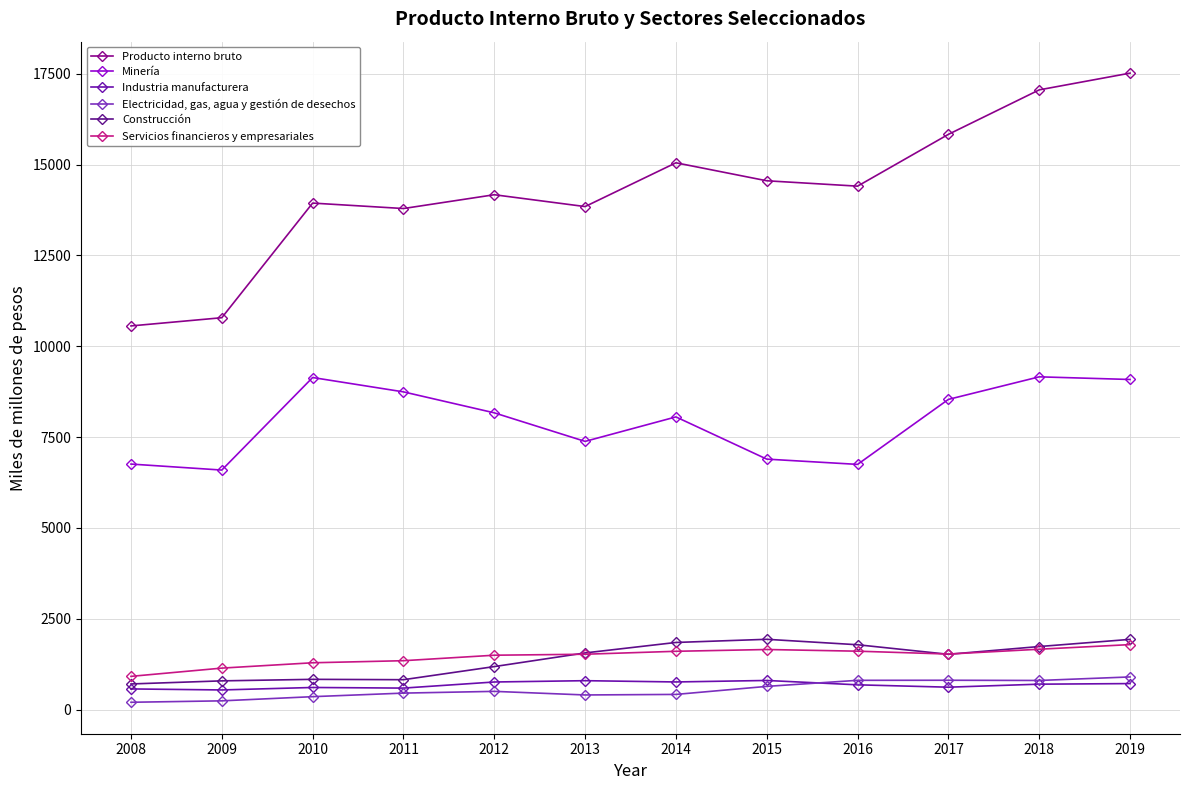

Which series has the largest total across all categories?

Producto interno bruto